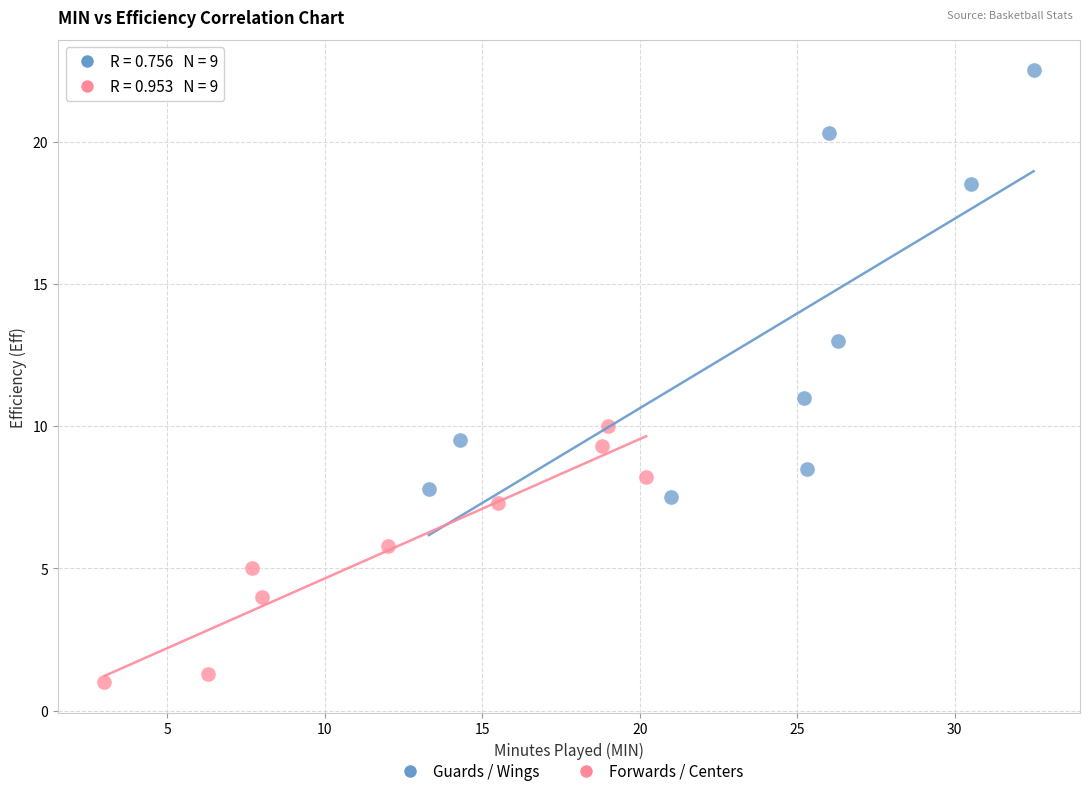

Which series has the widest spread of Y values?

Guards / Wings